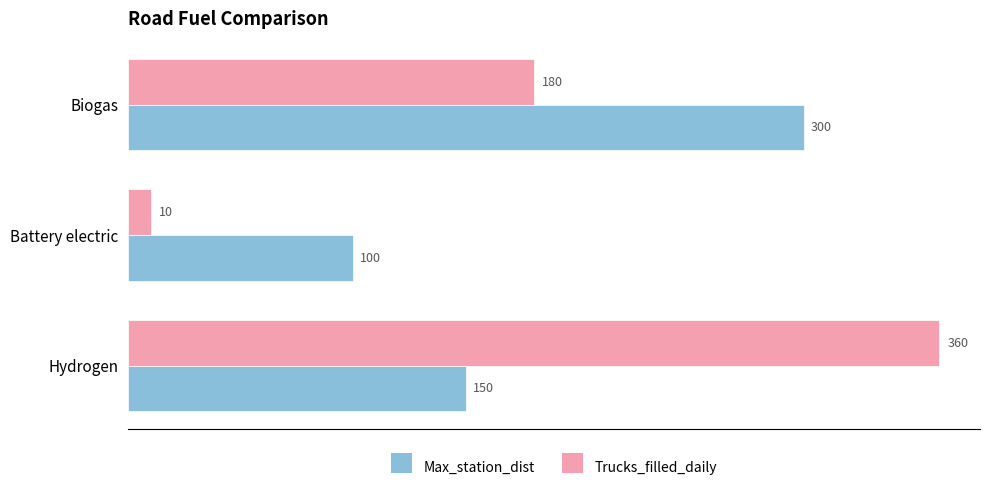

What is the maximum value for Trucks_filled_daily?

360